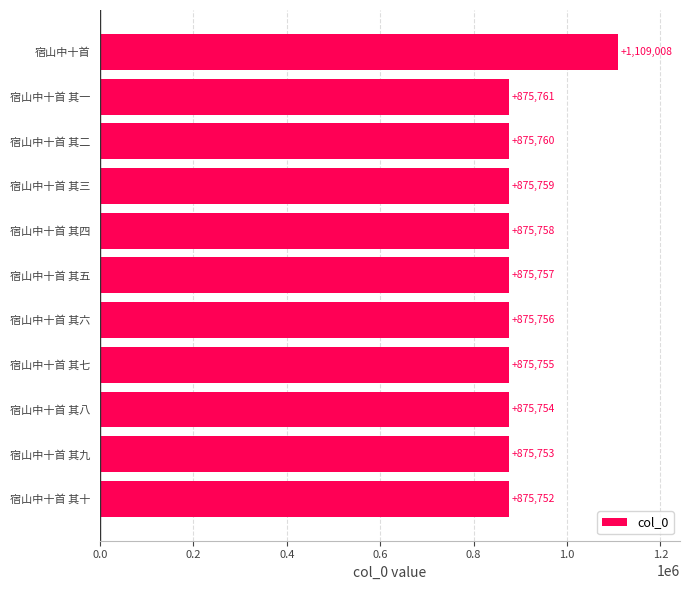

True or false: the data shows 1109008 at 宿山中十首.

True